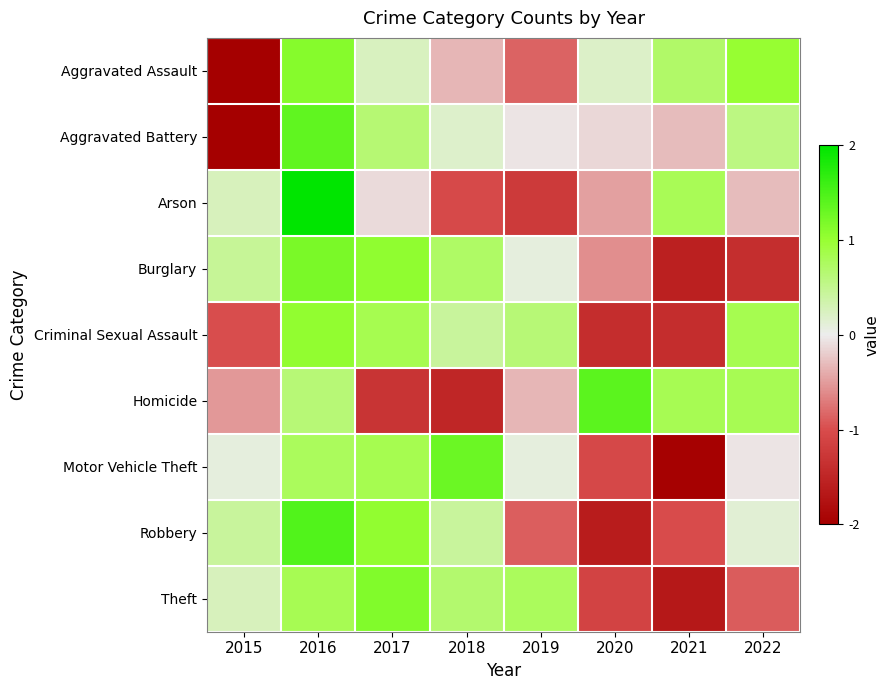

Which series has the widest spread of values?

Aggravated Battery